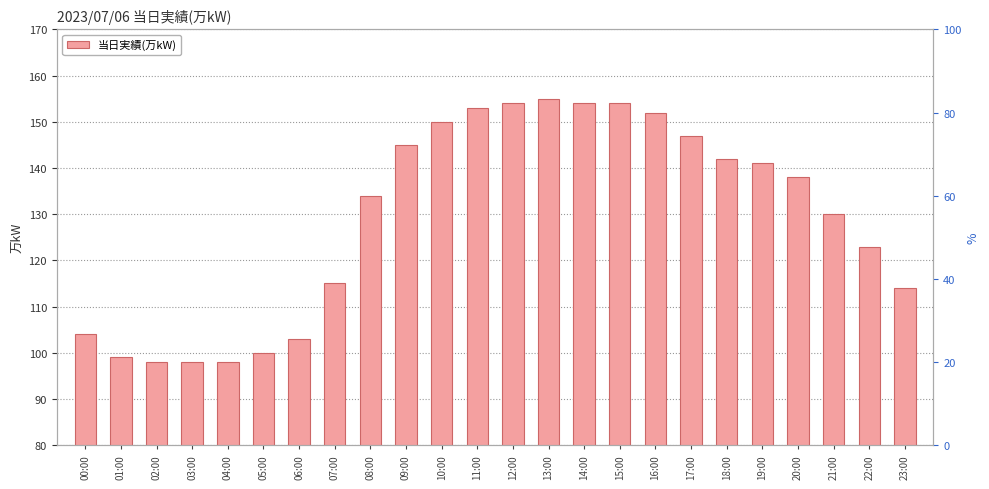

At which category does the chart reach its peak across all series?

13:00